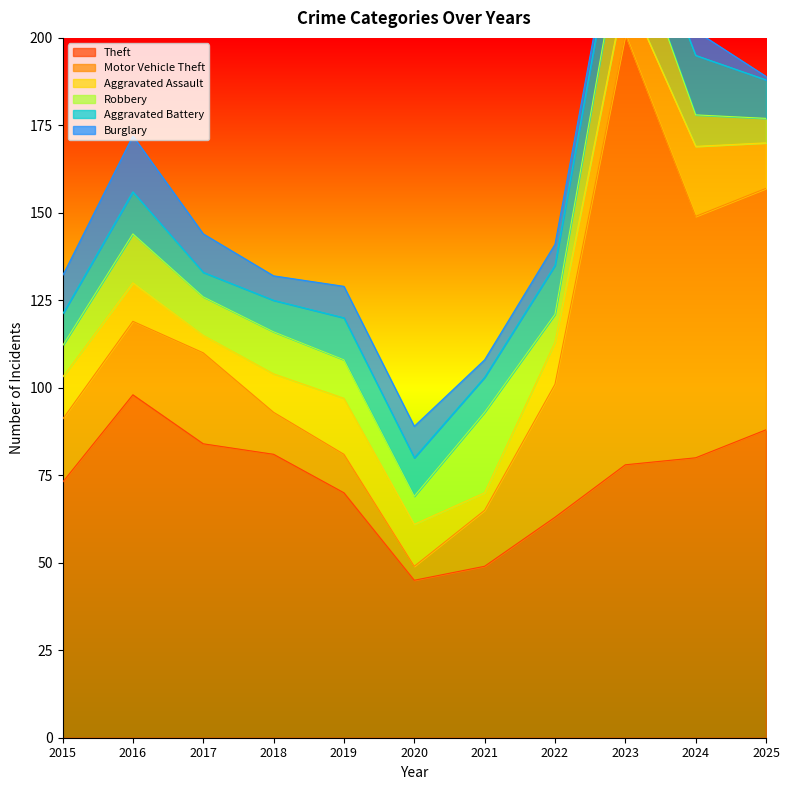

True or false: Aggravated Battery has a value of 7 at 2017.

True